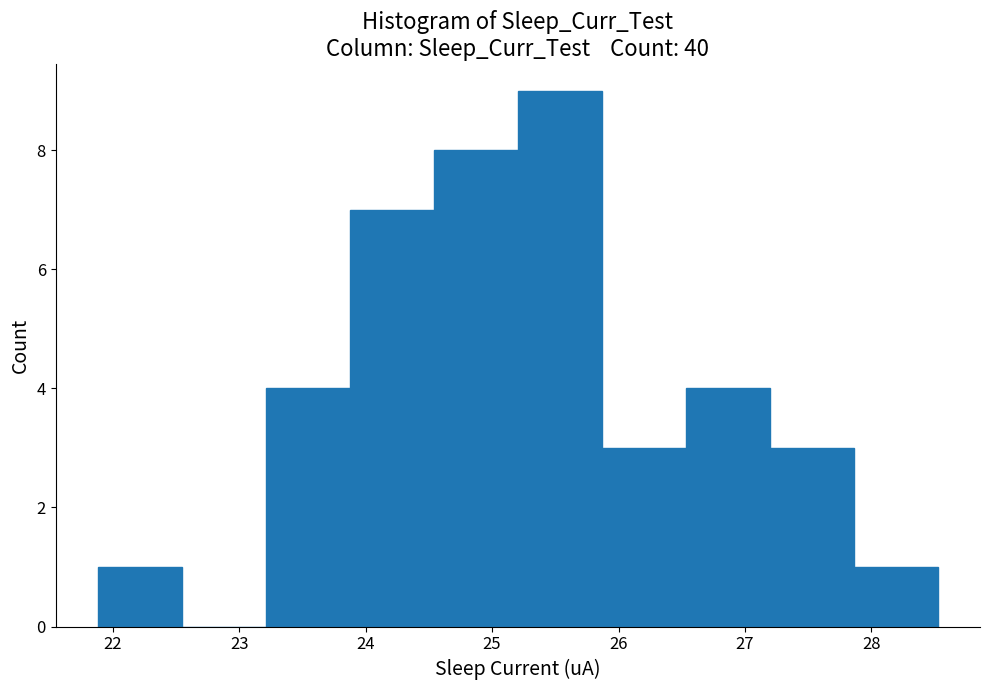

Reading left to right, list every bar in this chart as the range it spans on the x-axis followed by its height. Neither the bar edges nor the heights are printed on the chart, so give them approximately, as read against the axes.

21.9 to 22.5: 1
22.5 to 23.2: 0
23.2 to 23.9: 4
23.9 to 24.5: 7
24.5 to 25.2: 8
25.2 to 25.9: 9
25.9 to 26.5: 3
26.5 to 27.2: 4
27.2 to 27.9: 3
27.9 to 28.5: 1